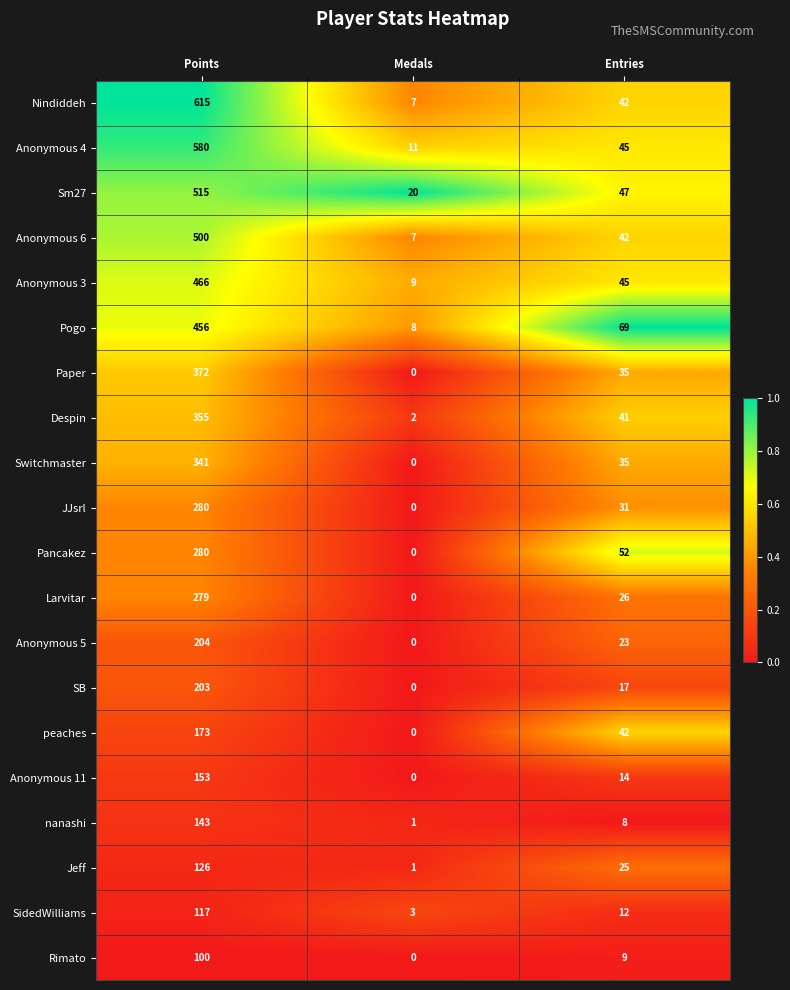

Which label corresponds to the smallest value in the chart?

Medals